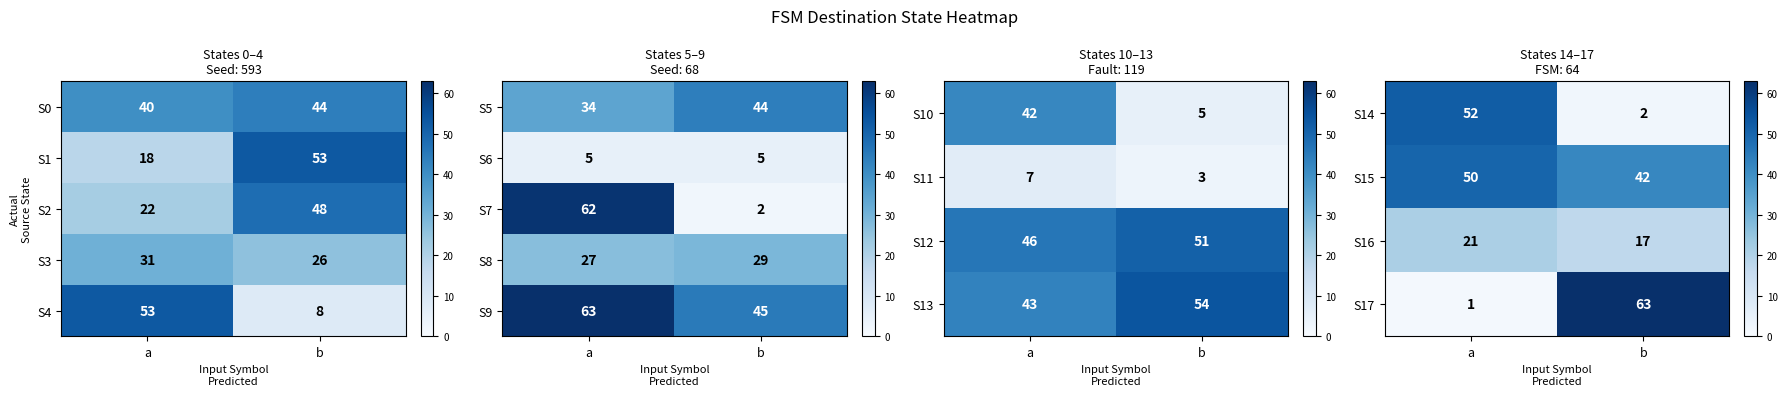

Which has a higher value, a or b?

a